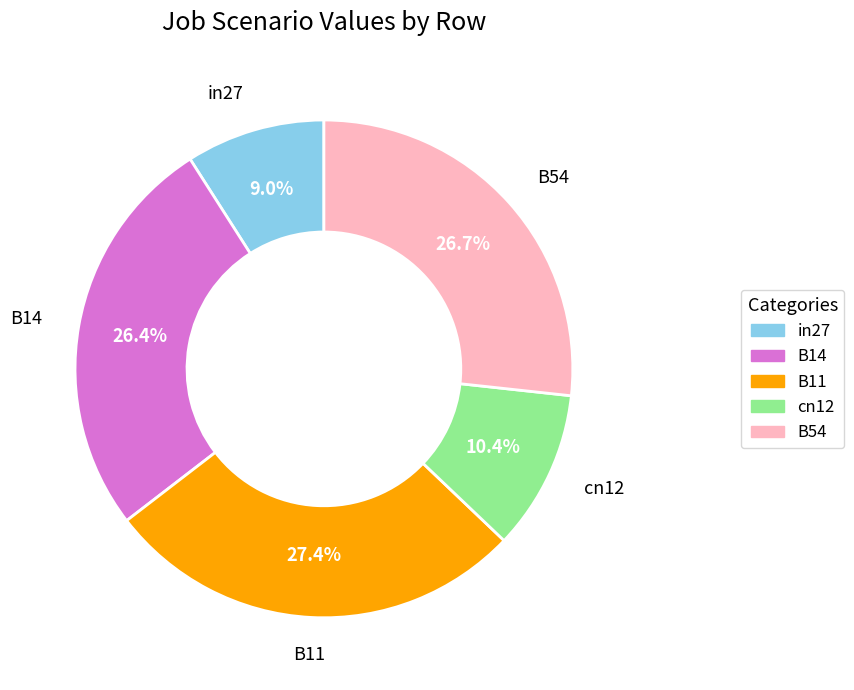

Count the number of slices in the pie.

5